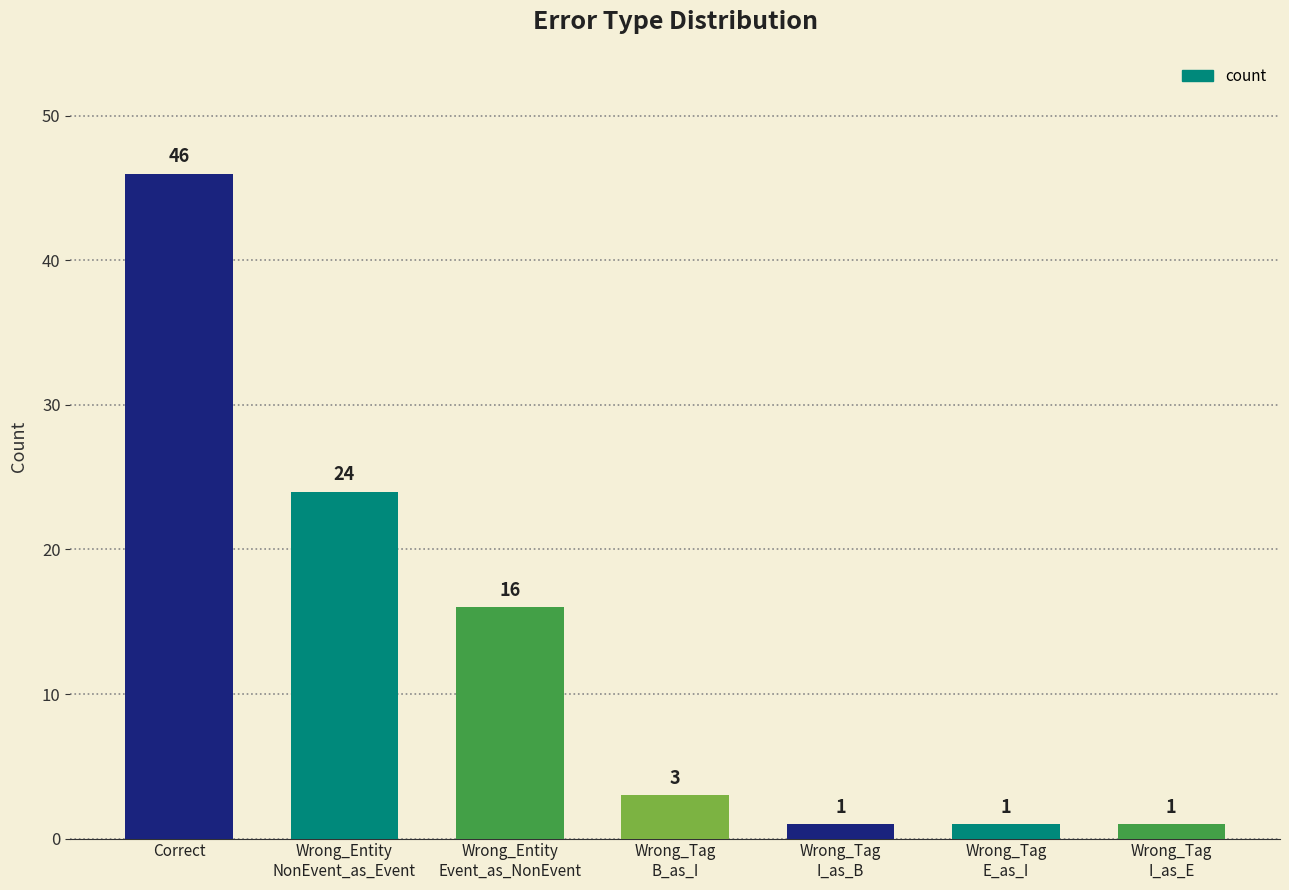

At which label does the data first exceed 3?

Correct